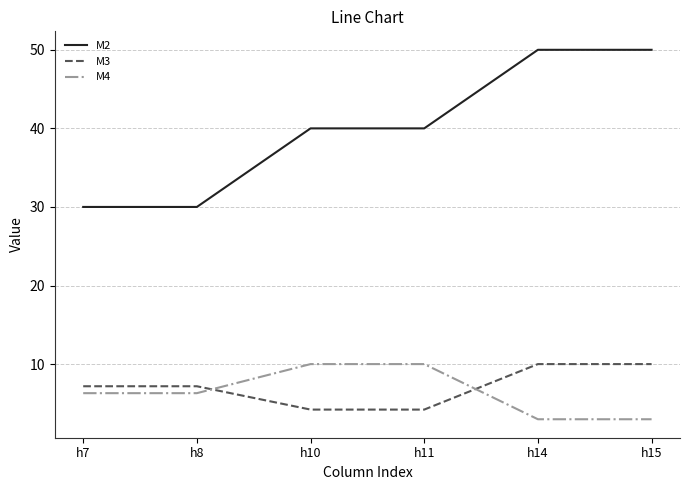

At how many categories does at least one series exceed 9?

6